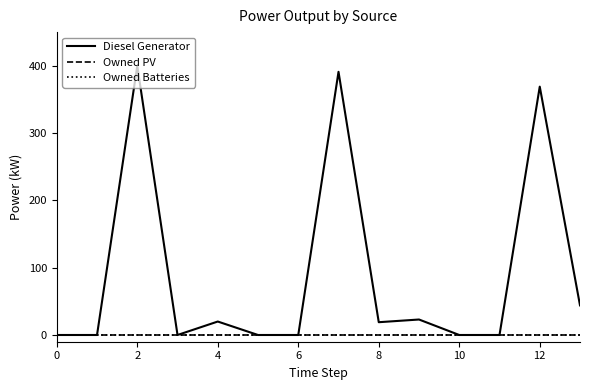

What is the value of the Diesel Generator point at the 14th from the left?

44